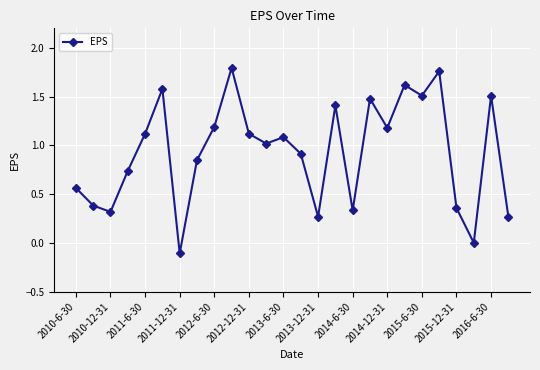

How many distinct data groups are displayed?

1